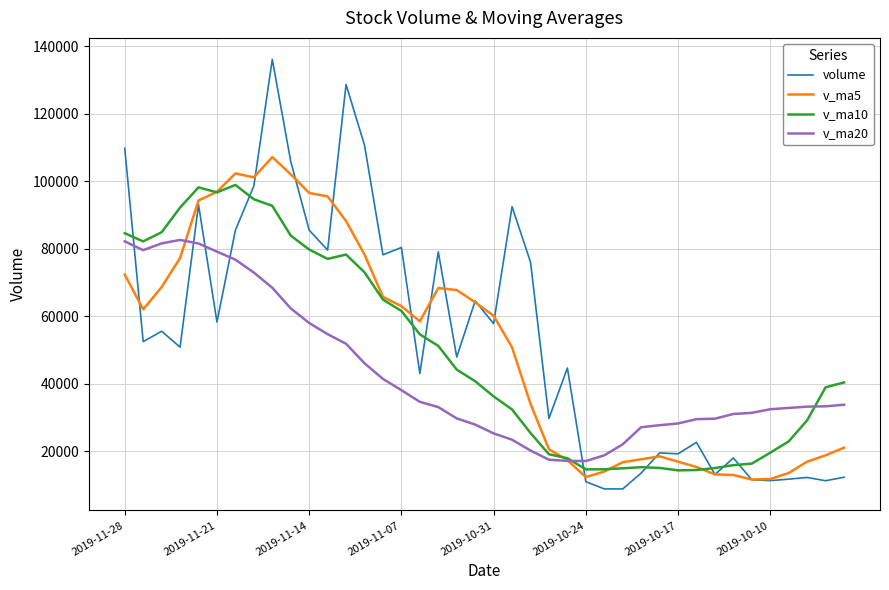

What is the lowest value of the v_ma20 series?

17129.3